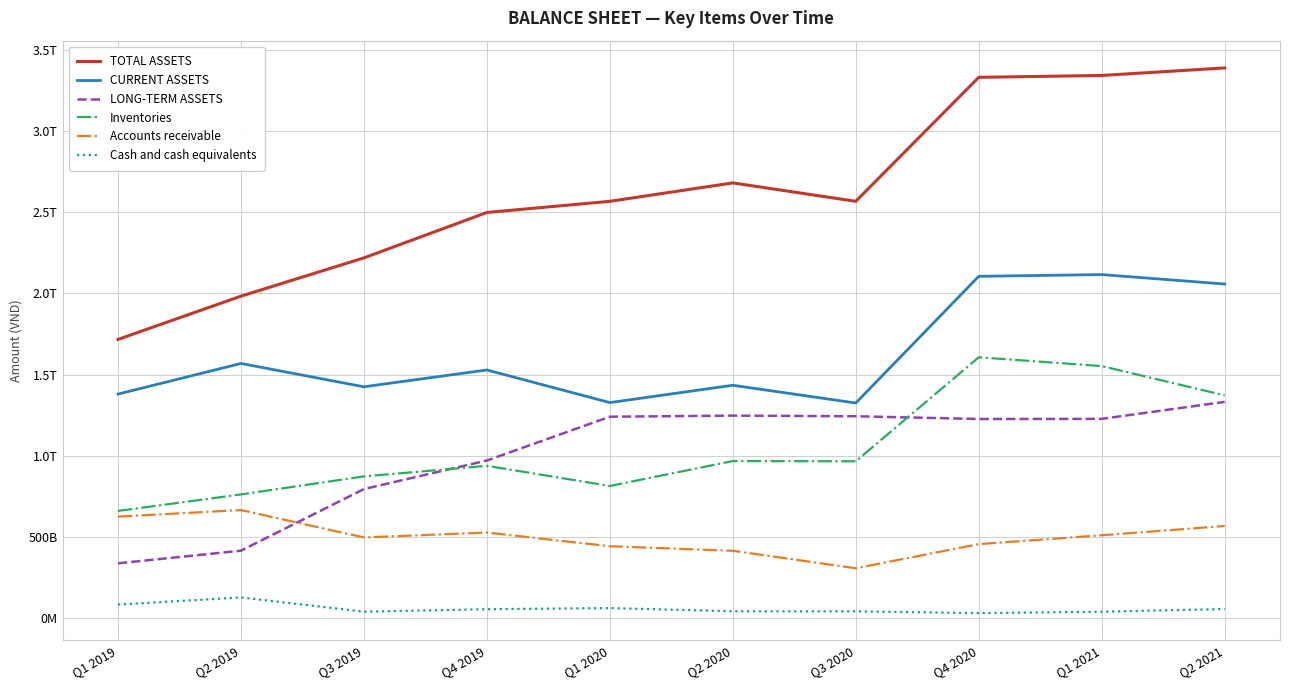

Reading right to left, extract all data points from this chart.

TOTAL ASSETS: Q2 2021=3389600811206	Q1 2021=3343170767401	Q4 2020=3331609198727	Q3 2020=2567682977504	Q2 2020=2681064791220	Q1 2020=2567622453689	Q4 2019=2498802766064	Q3 2019=2218995546103	Q2 2019=1983087401250	Q1 2019=1716644685089
CURRENT ASSETS: Q2 2021=2057930318175	Q1 2021=2116164619021	Q4 2020=2105411371408	Q3 2020=1324666828610	Q2 2020=1434111694512	Q1 2020=1327339855800	Q4 2019=1528437838760	Q3 2019=1424630919730	Q2 2019=1568311976018	Q1 2019=1379768576065
LONG-TERM ASSETS: Q2 2021=1331670493031	Q1 2021=1227006148380	Q4 2020=1226197827319	Q3 2020=1243016148894	Q2 2020=1246953096708	Q1 2020=1240282597889	Q4 2019=970364927304	Q3 2019=794364626373	Q2 2019=414775425232	Q1 2019=336876109024
Inventories: Q2 2021=1371968611998	Q1 2021=1552180879582	Q4 2020=1606368887118	Q3 2020=965561236349	Q2 2020=966966275937	Q1 2020=813448358756	Q4 2019=937710713902	Q3 2019=872480709293	Q2 2019=761405716150	Q1 2019=659840195893
Accounts receivable: Q2 2021=566842183487	Q1 2021=509777800569	Q4 2020=455095165164	Q3 2020=306403727570	Q2 2020=414029039168	Q1 2020=442087410113	Q4 2019=526517562284	Q3 2019=496244217489	Q2 2019=665023825380	Q1 2019=624675485177
Cash and cash equivalents: Q2 2021=55110203571	Q1 2021=38485907853	Q4 2020=29928379415	Q3 2020=40924960161	Q2 2020=41194580026	Q1 2020=61038705692	Q4 2019=53906700367	Q3 2019=38823990291	Q2 2019=126720321114	Q1 2019=82588845718